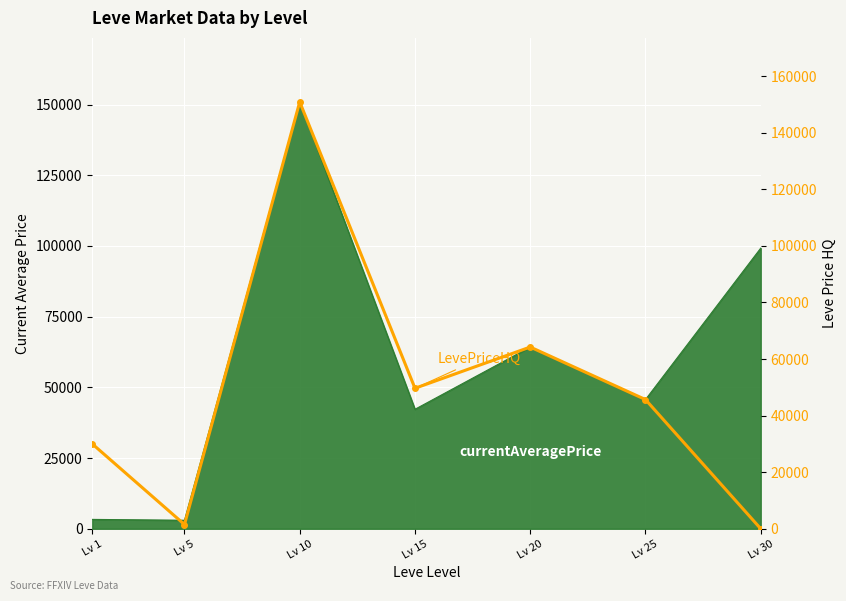

List the labels in order of value, largest first.

Lv 10, Lv 20, Lv 15, Lv 25, Lv 1, Lv 5, Lv 30